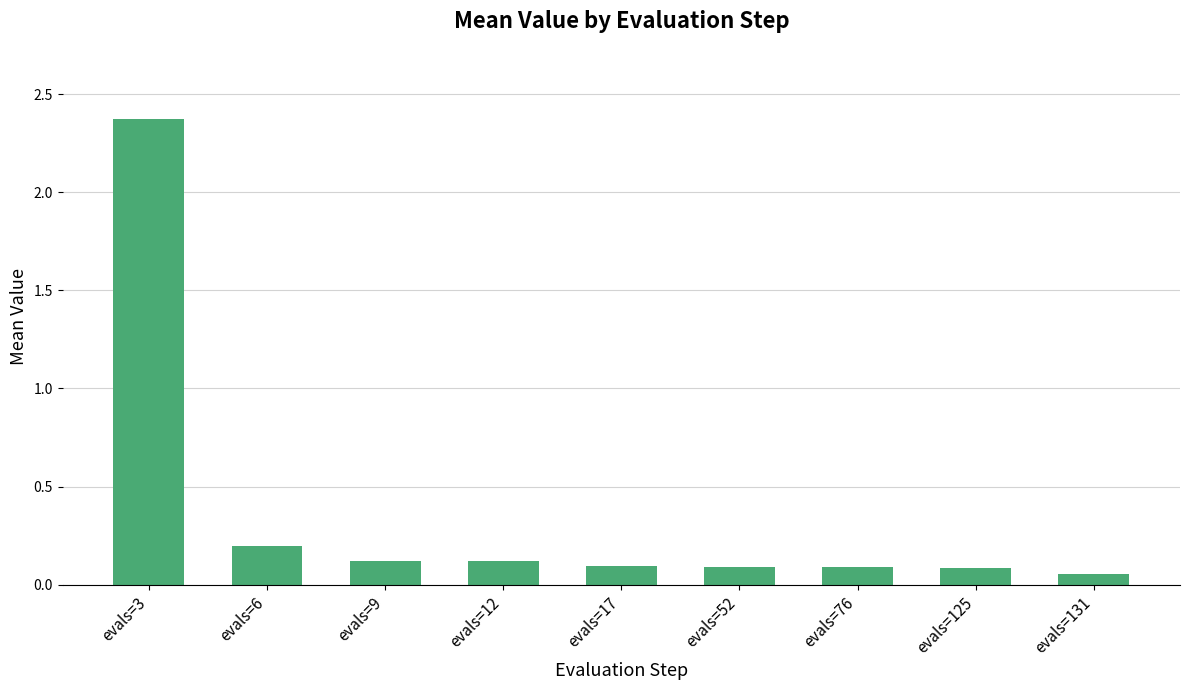

Is it true that the value at evals=17 is 0.1?

True